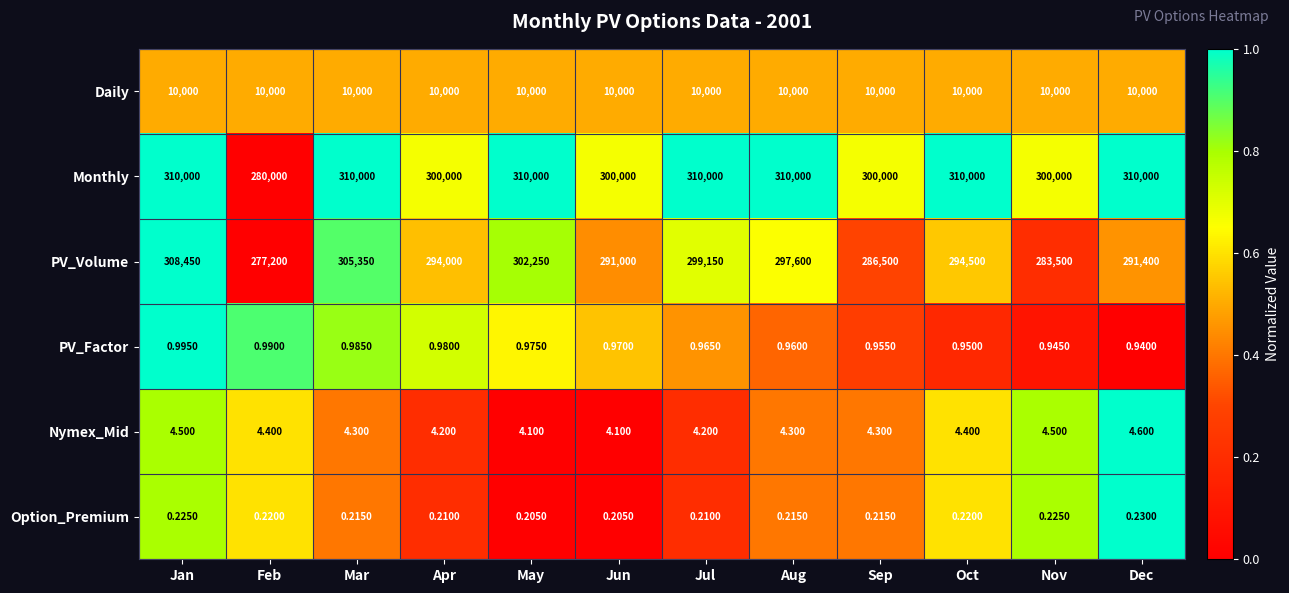

Which category has the lowest value in the PV_Volume series?

Feb